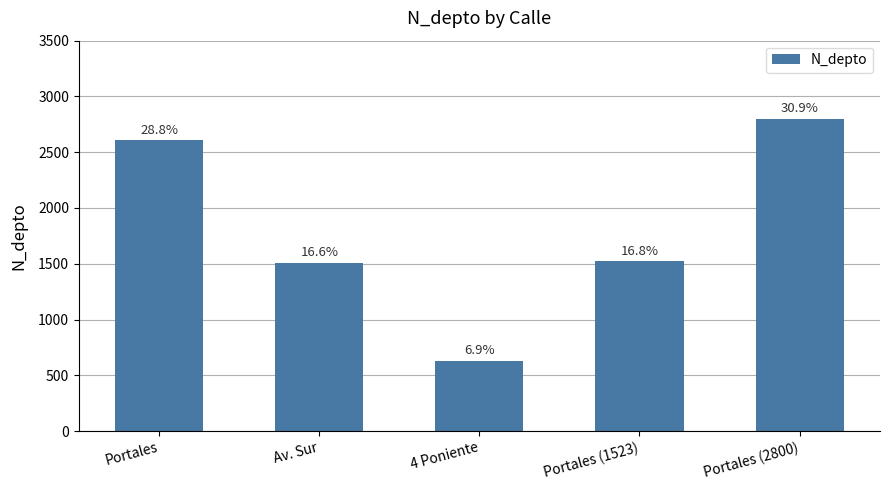

What is the difference between the maximum and minimum values?

2170